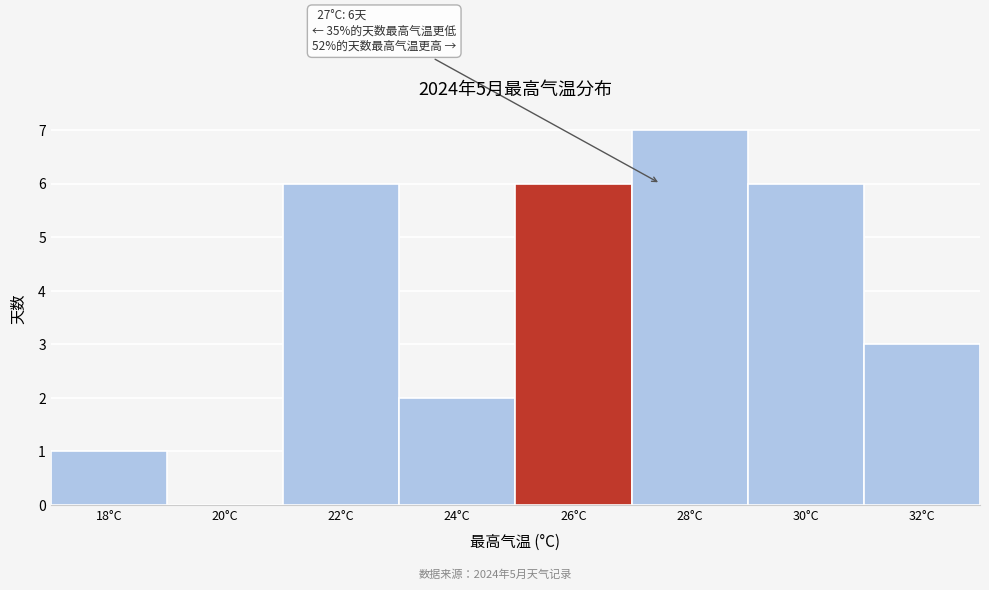

Reading left to right, what are all the values shown in this chart?

18°C=1	20°C=0	22°C=6	24°C=2	26°C=6	28°C=7	30°C=6	32°C=3